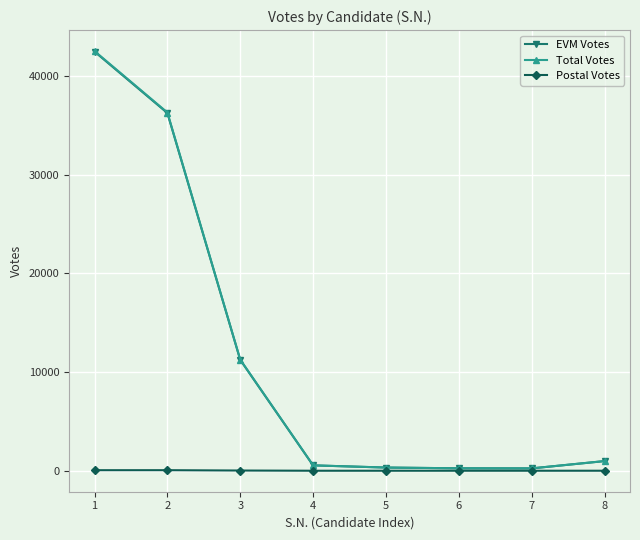

What is the value of the Total Votes point at the 3rd from the left?

11258